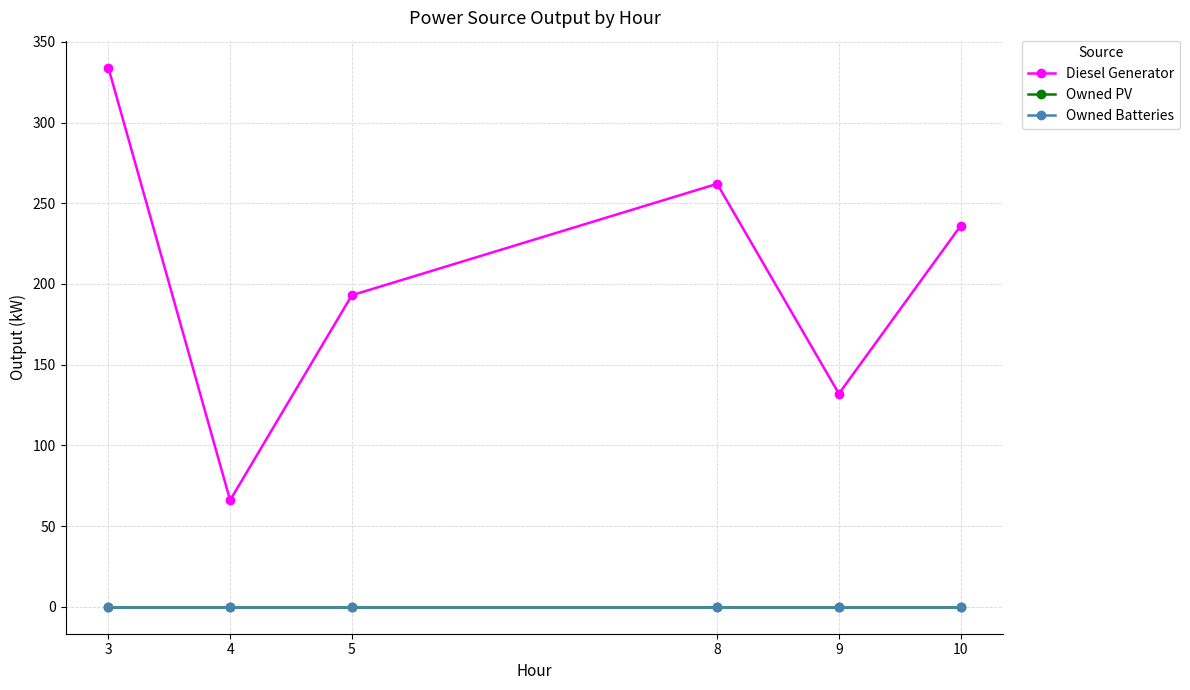

Does the chart have visible grid lines?

Yes